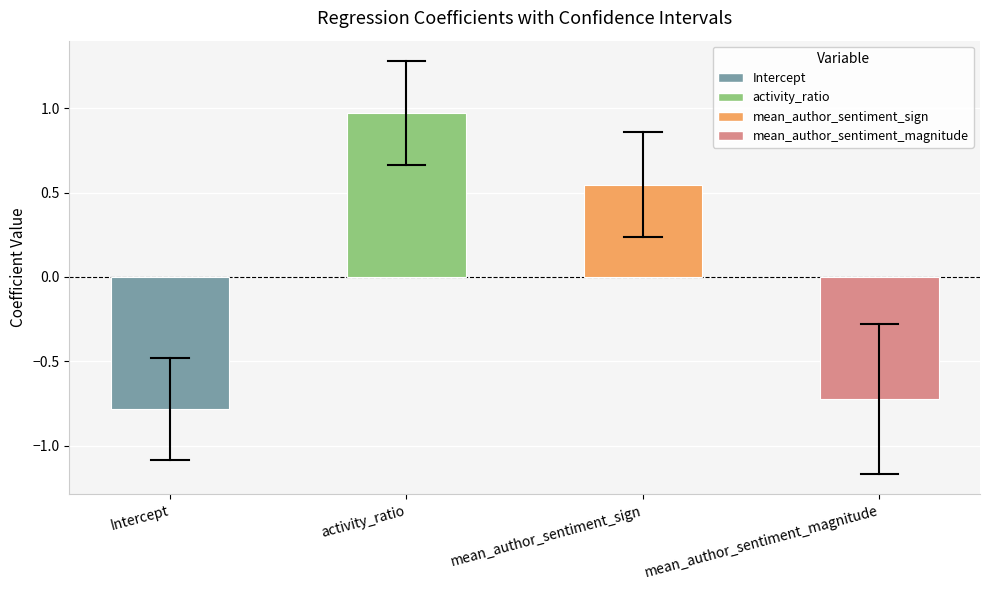

Are the bars horizontal?

No